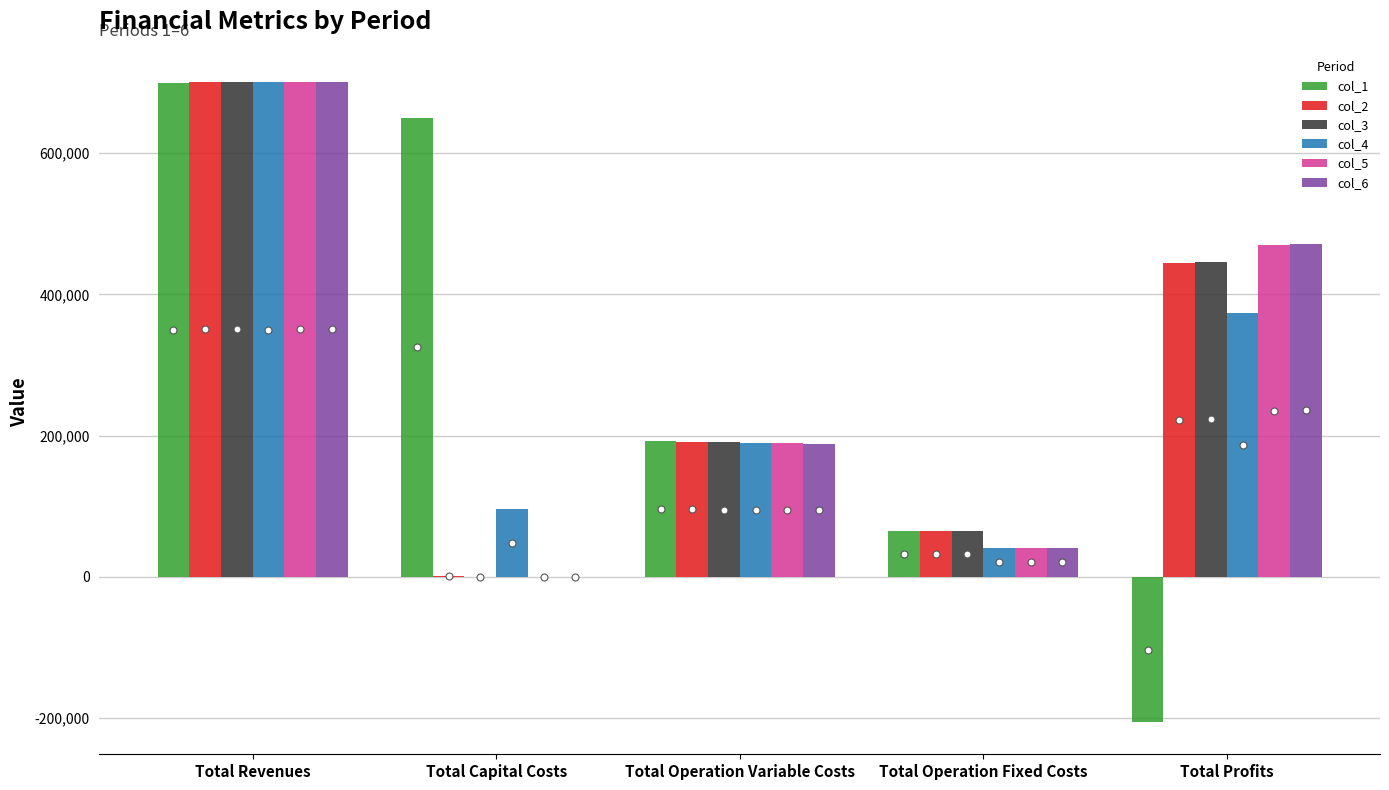

What is the sum of the col_6 values at Total Operation Fixed Costs and Total Operation Variable Costs?

229464.9